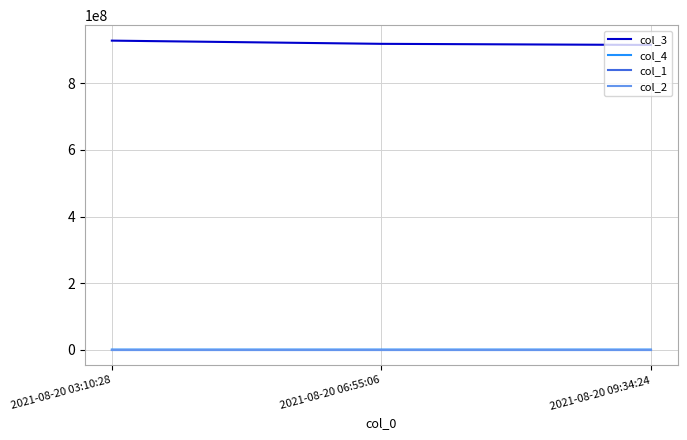

What is the difference between the highest and lowest values at 2021-08-20 06:55:06?

917755803